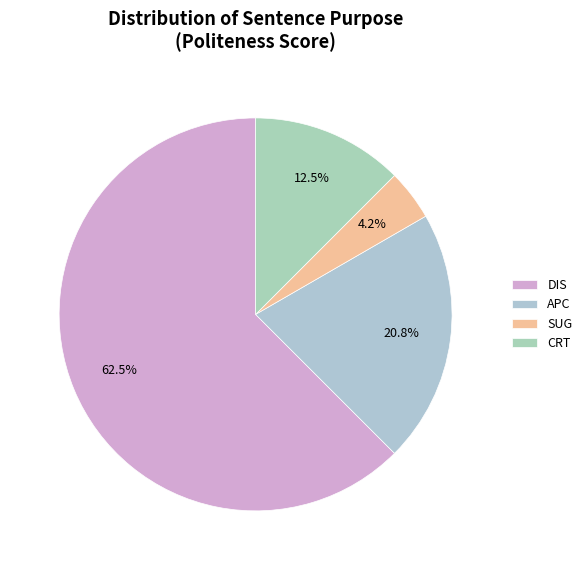

How many slices are in this pie chart?

4